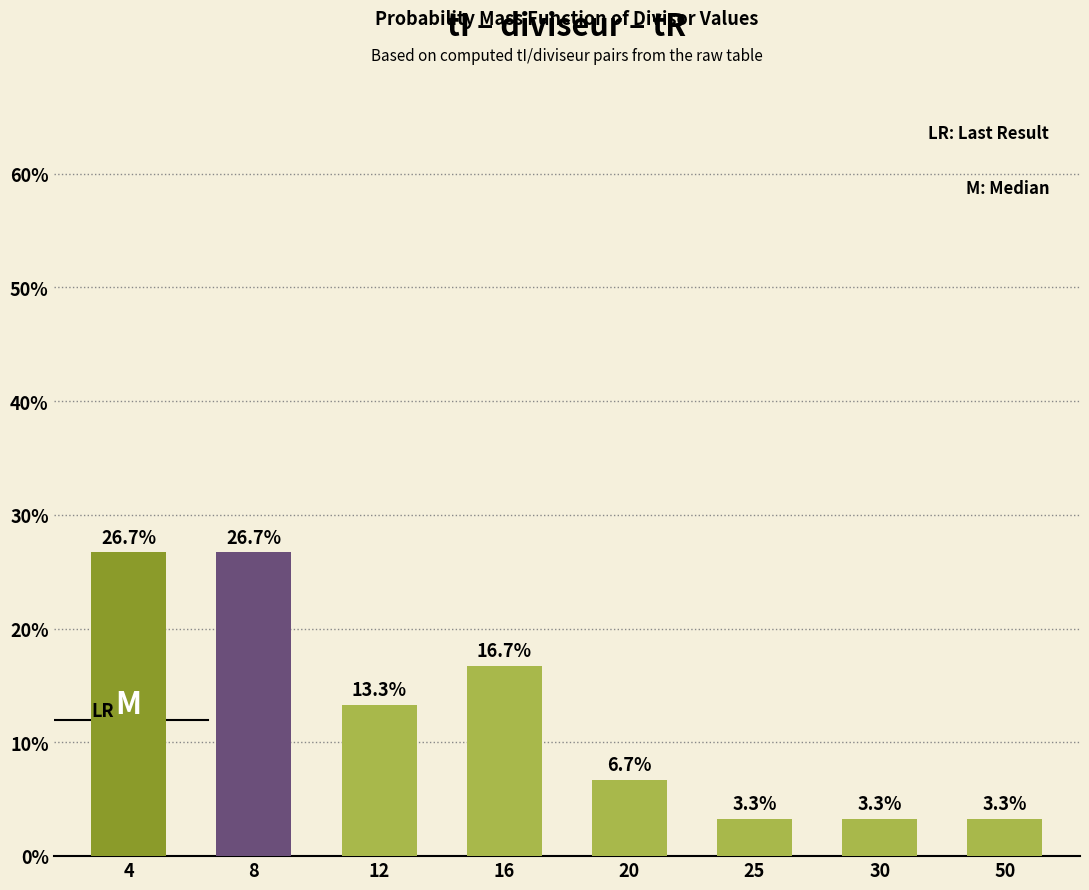

The chart shows a value of 17.8 at 12. True or false?

False